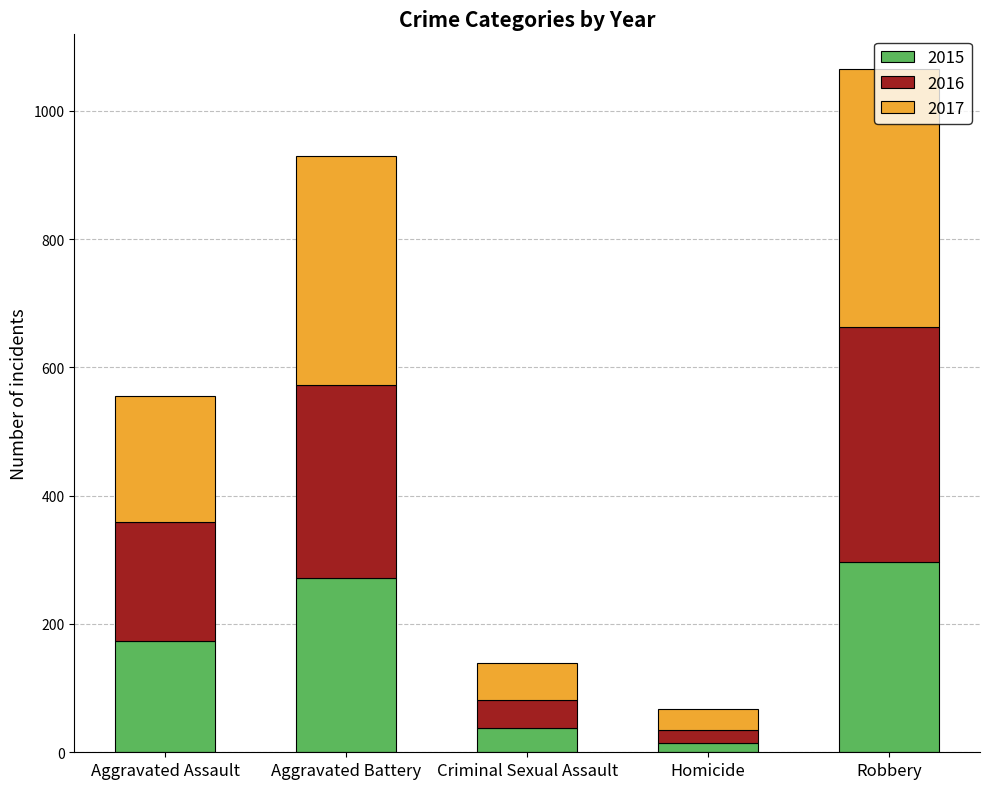

At which label does 2015 reach its peak?

Robbery